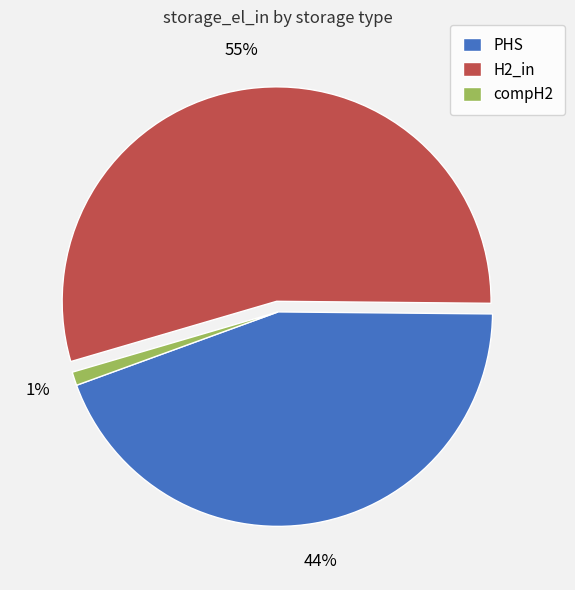

To the nearest percent, what is the difference between the largest and smallest slice percentages?

54%